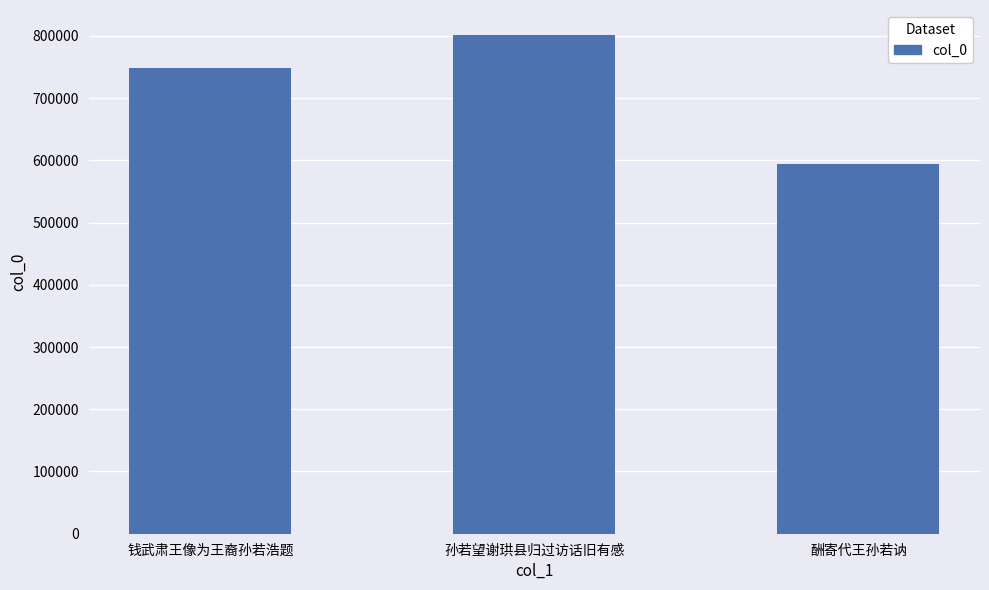

Is it true that the value at 钱武肃王像为王裔孙若浩题 is 748456?

True